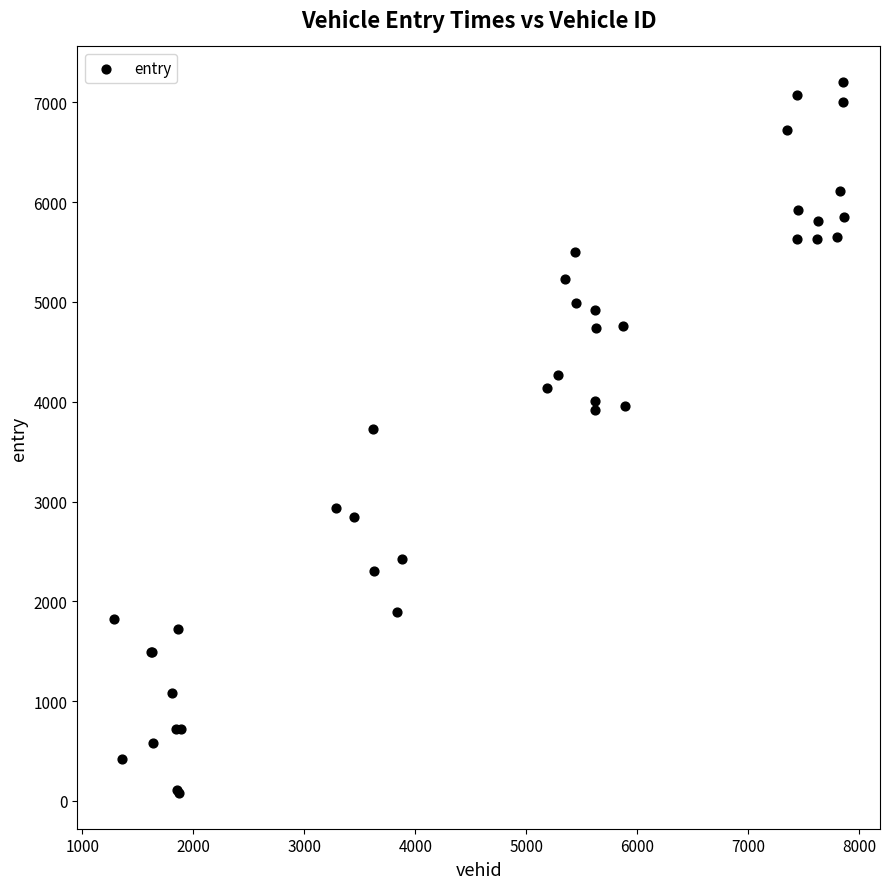

What Y value in the scatter plot is closest to 3640?

3724.3